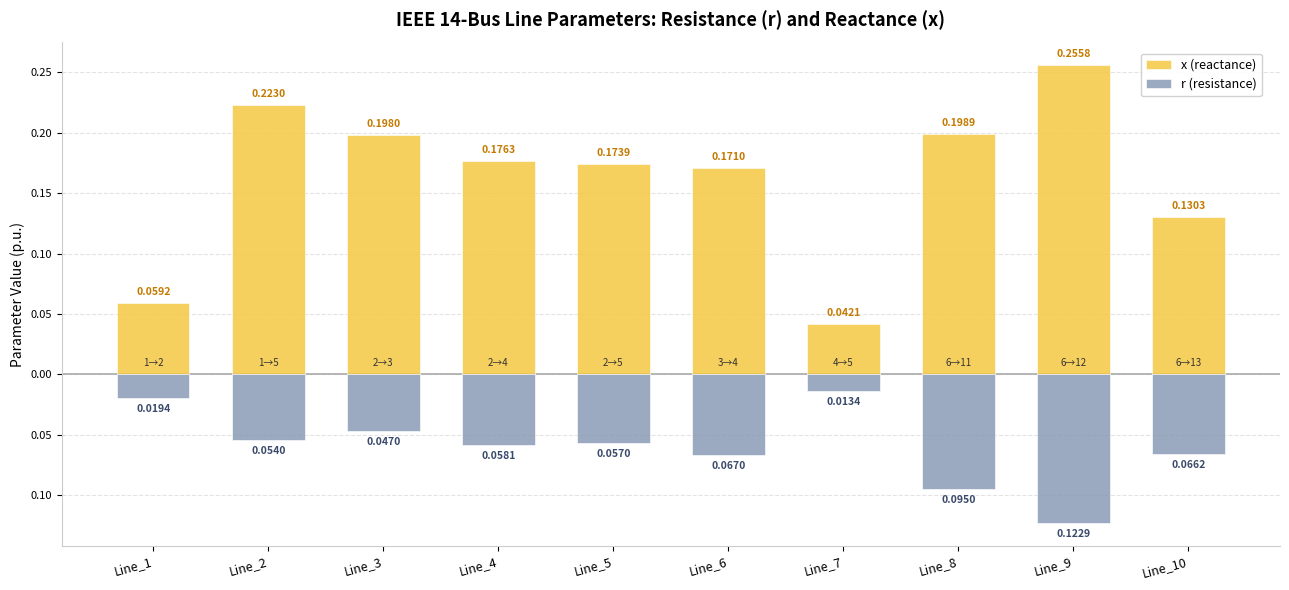

What are all the series names shown in the legend?

x (reactance), r (resistance)